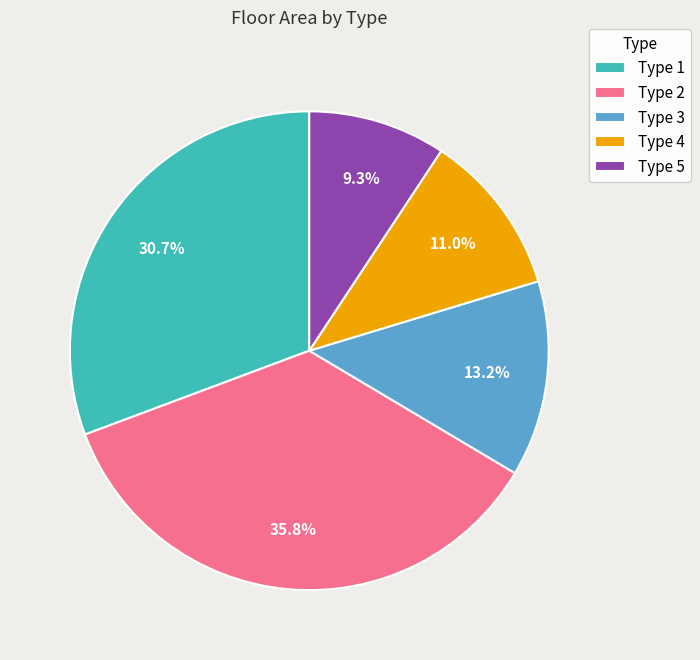

Which category has the biggest portion of the pie?

Type 2